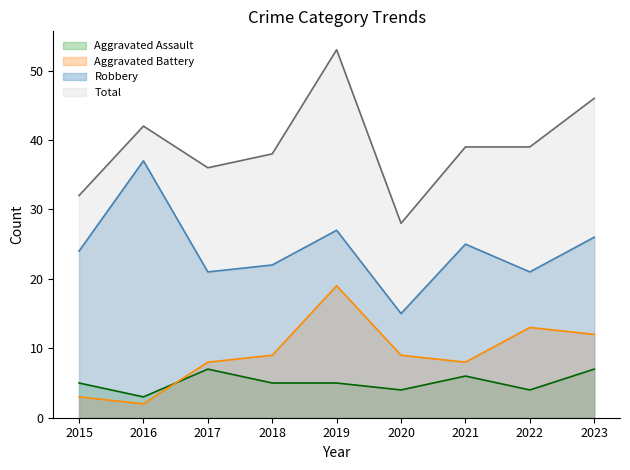

What are all the series names shown in the legend?

Aggravated Assault, Aggravated Battery, Robbery, Total